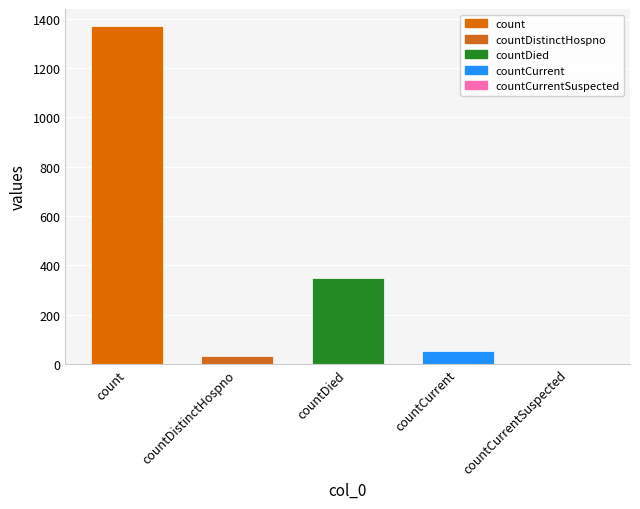

How many data points are less than 52?

2